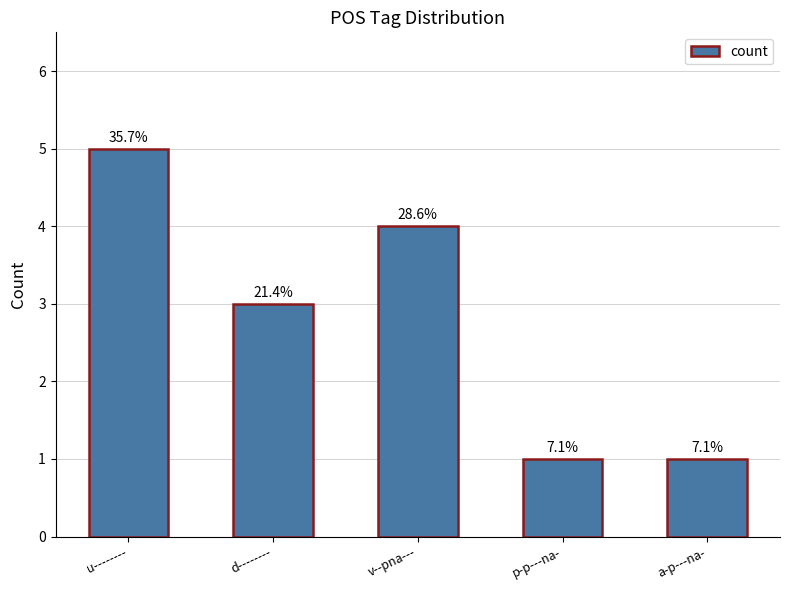

Are the bars horizontal?

No